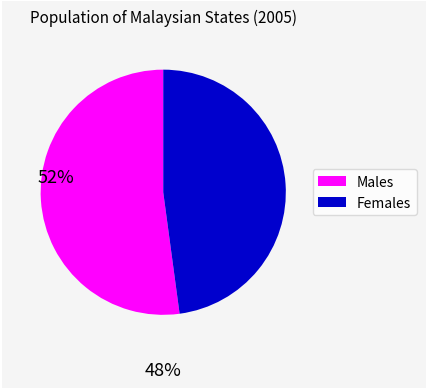

Does any single category account for the majority?

Yes